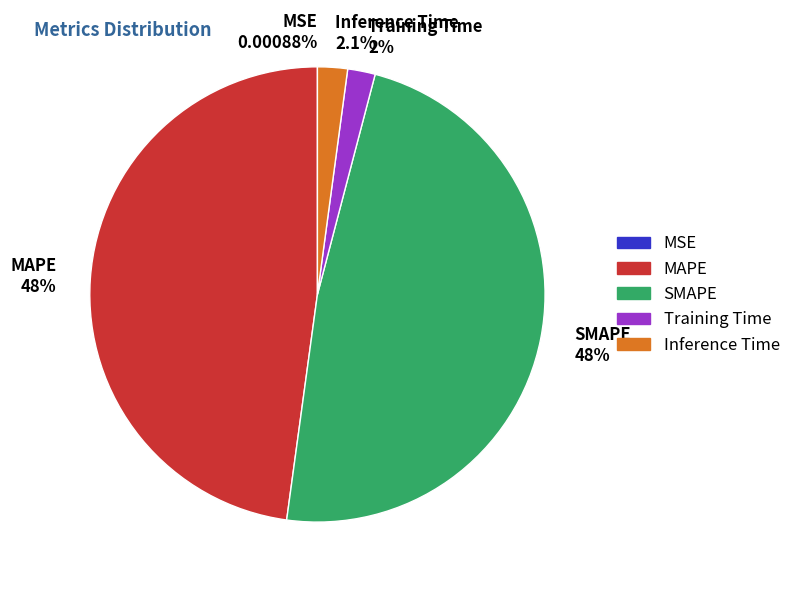

Is there any slice that represents more than half of the pie?

No